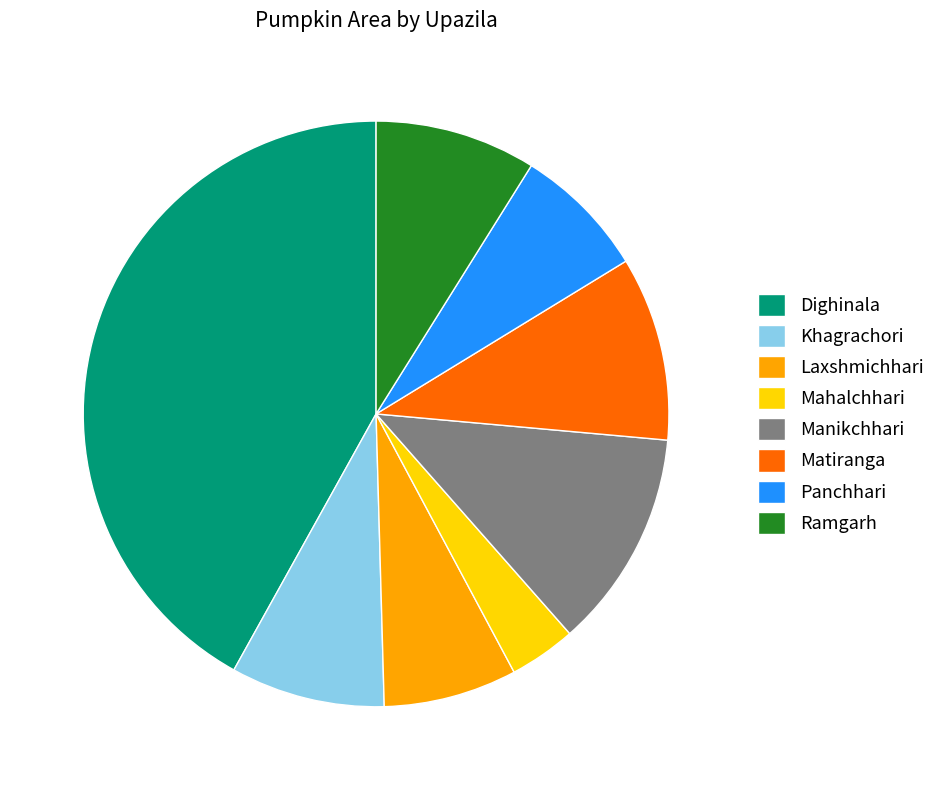

True or false: Dighinala accounts for 28% of the total.

False